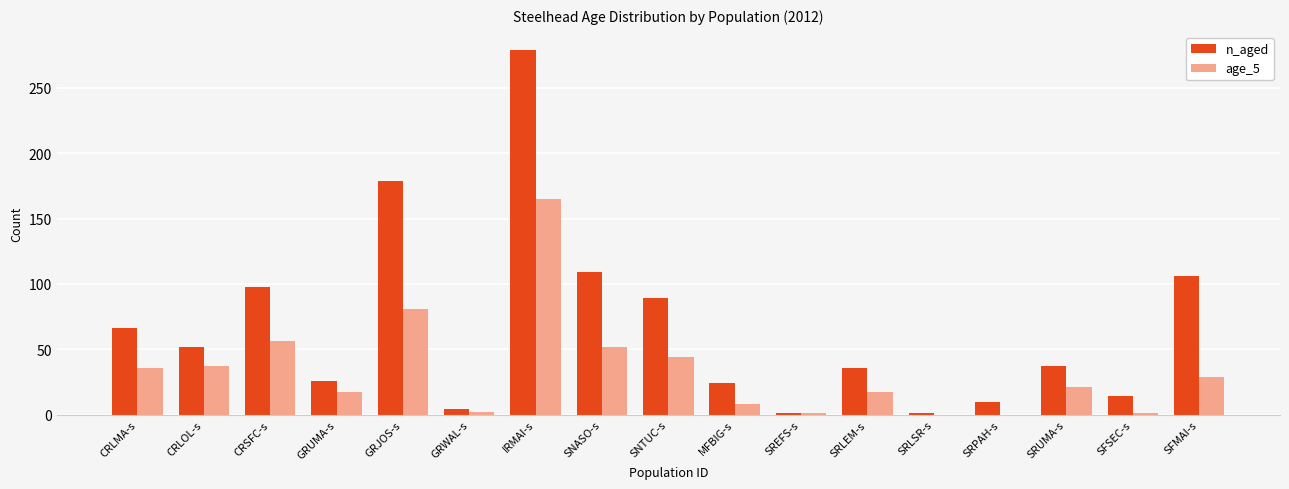

What is the sum of all n_aged values?

1131